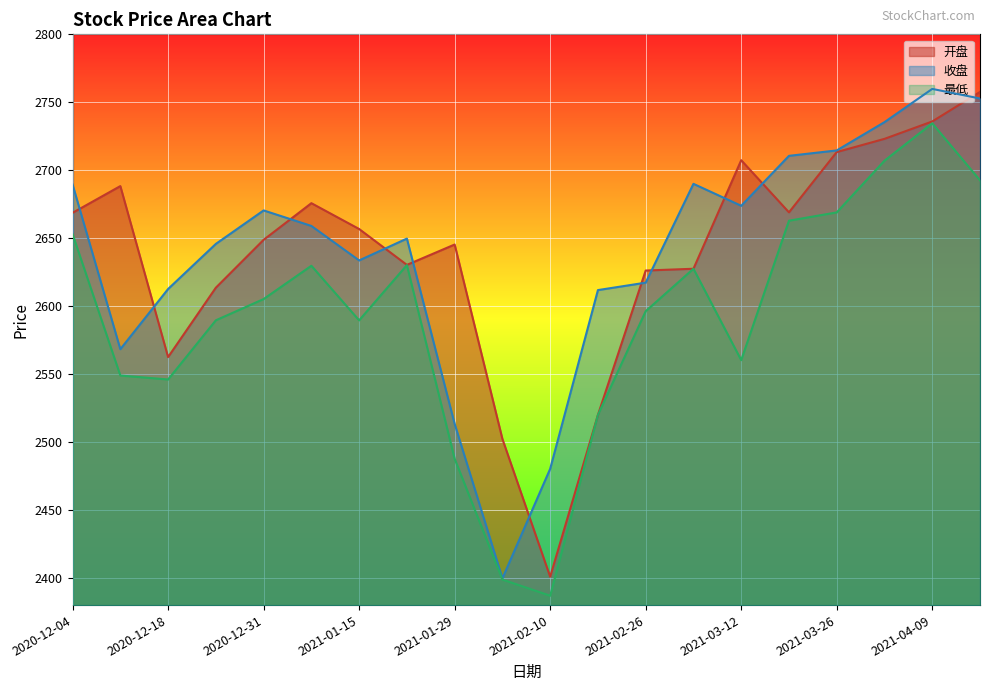

Where is the first local maximum for 收盘?

2020-12-31